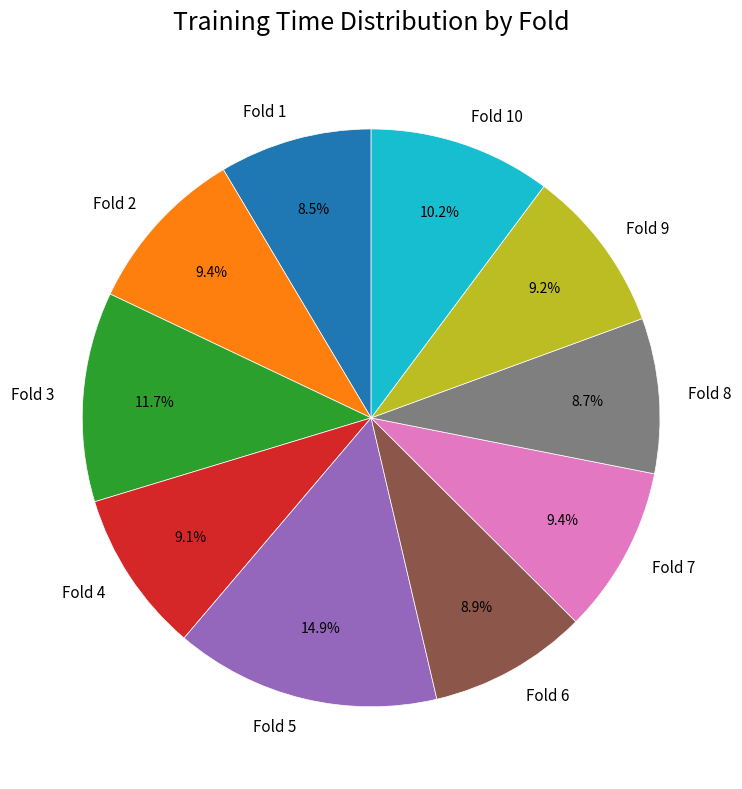

What portion of the pie excludes Fold 4?

90.9%